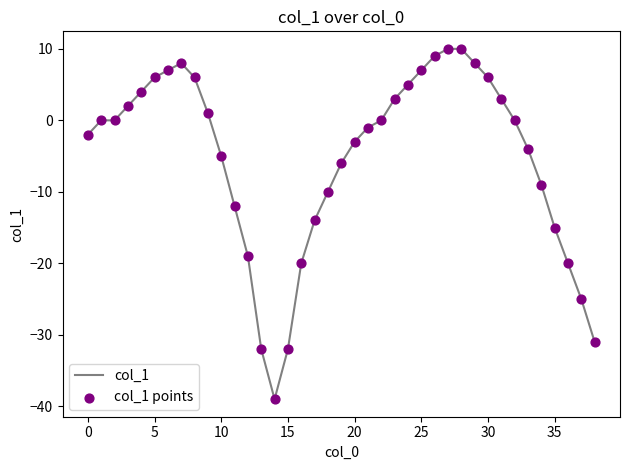

What is the minimum value shown in the chart?

-39